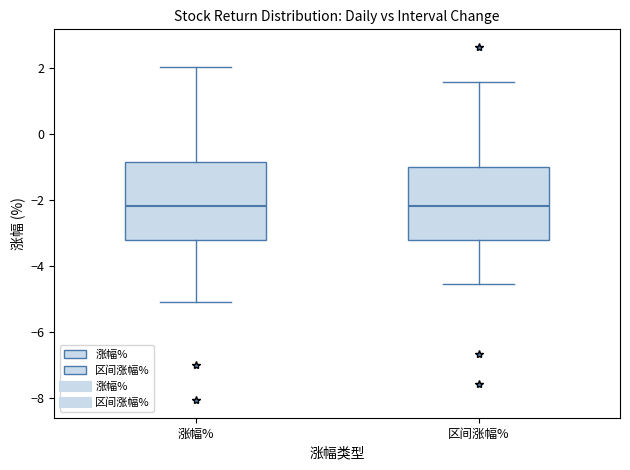

Reading left to right, read every box against the y-axis: the position of its median line, the range the box covers, and the ends of its whiskers. The values are not printed on the chart, so give them approximately, as read against the axis.

涨幅%: median -2.2, box -3.2 to -0.8, whiskers -5.0 to 2.0
区间涨幅%: median -2.2, box -3.2 to -1.0, whiskers -4.6 to 1.6